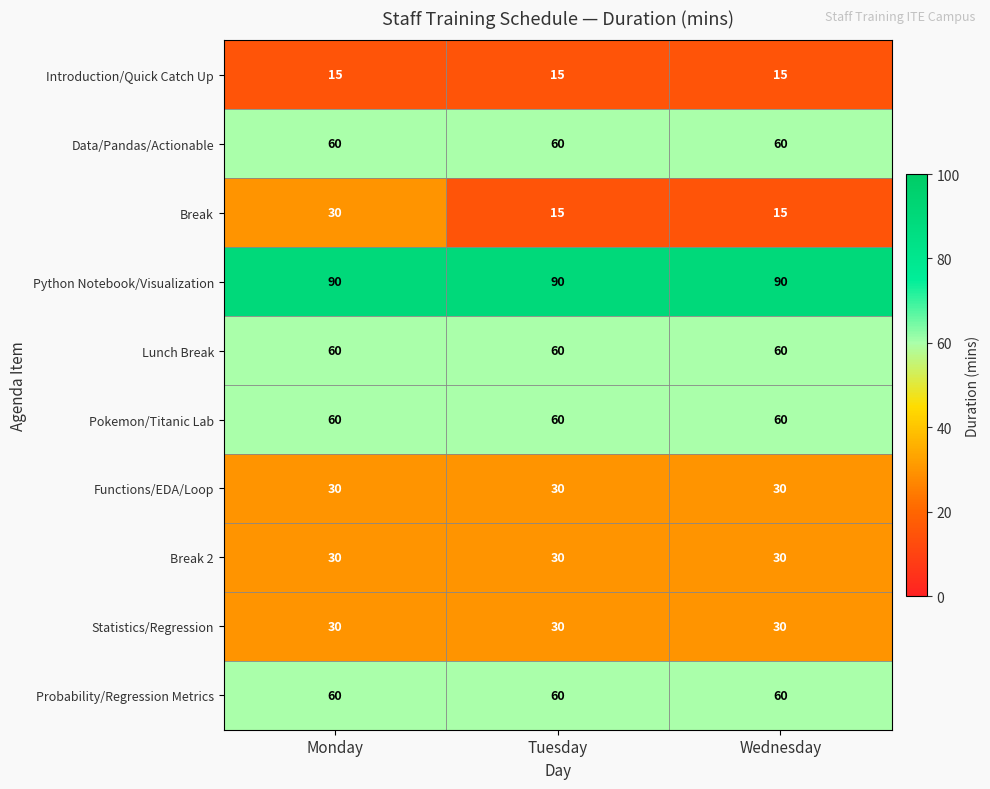

Which series changed the most between Monday and Tuesday?

Break